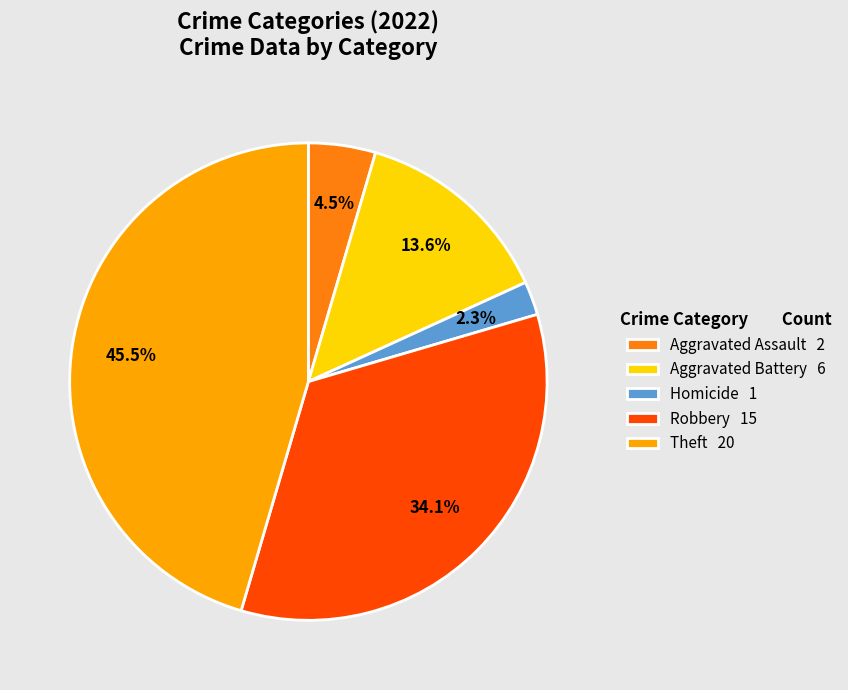

Between Homicide 1 and Aggravated Assault 2, which is larger?

Aggravated Assault 2